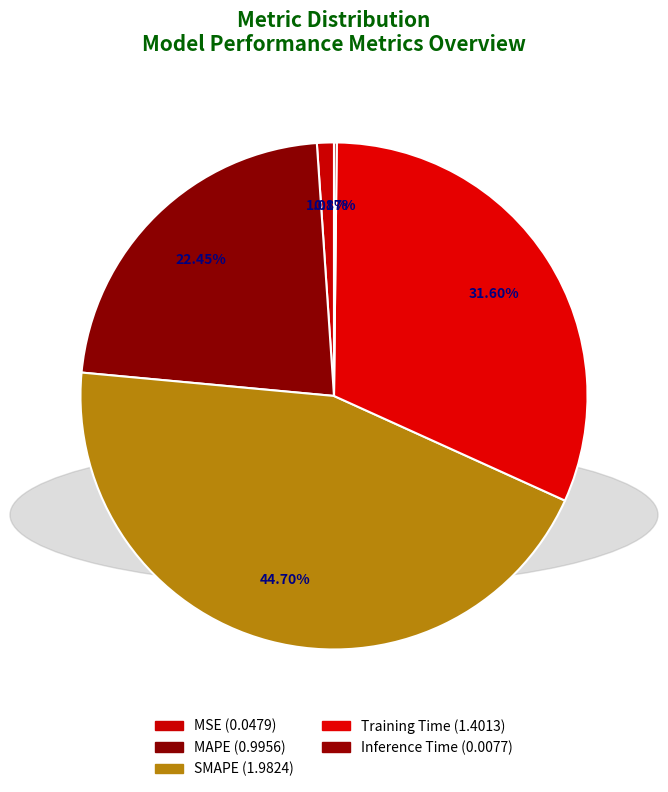

Does Inference Time represent more than half of the total?

No